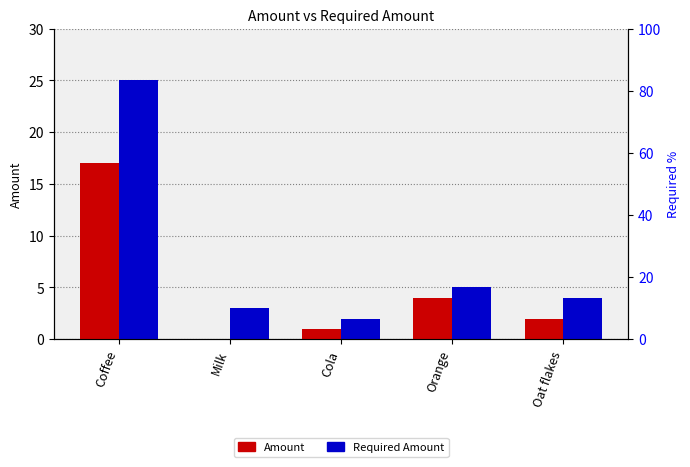

Reading left to right, list all the values displayed in this chart.

Amount: Coffee=17	Milk=0	Cola=1	Orange=4	Oat flakes=2
Required Amount: Coffee=25	Milk=3	Cola=2	Orange=5	Oat flakes=4